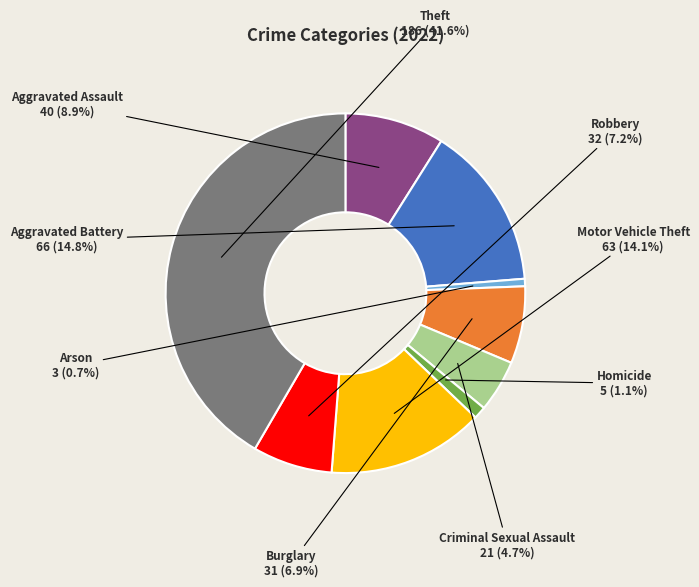

Approximately how many times larger is the value at Burglary compared to Aggravated Assault?

0.8